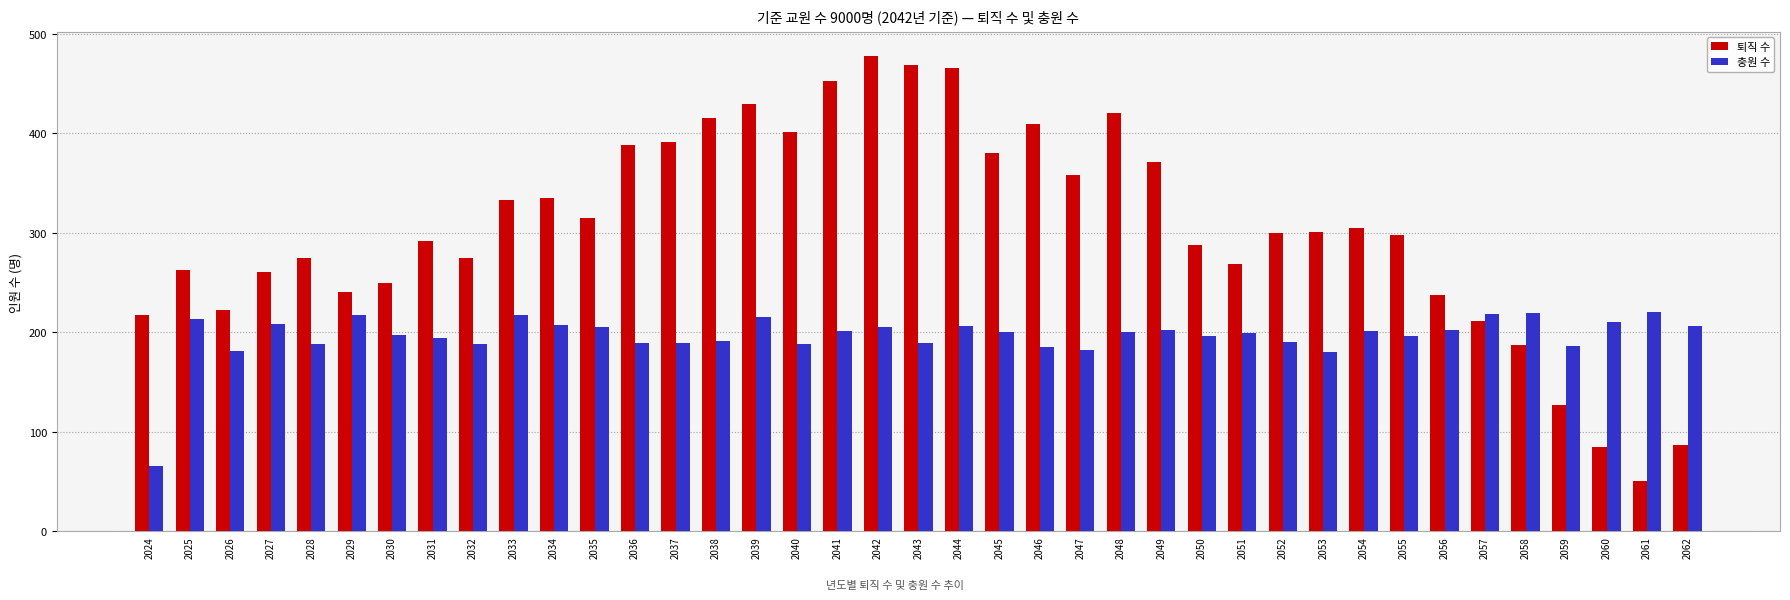

True or false: 충원 수 has a value of 201 at 2054.

True